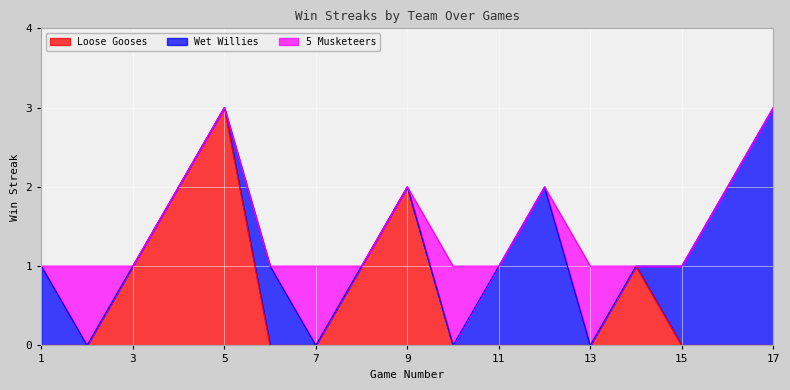

Which series ends up on top after the final intersection of Wet Willies and Loose Gooses?

Wet Willies